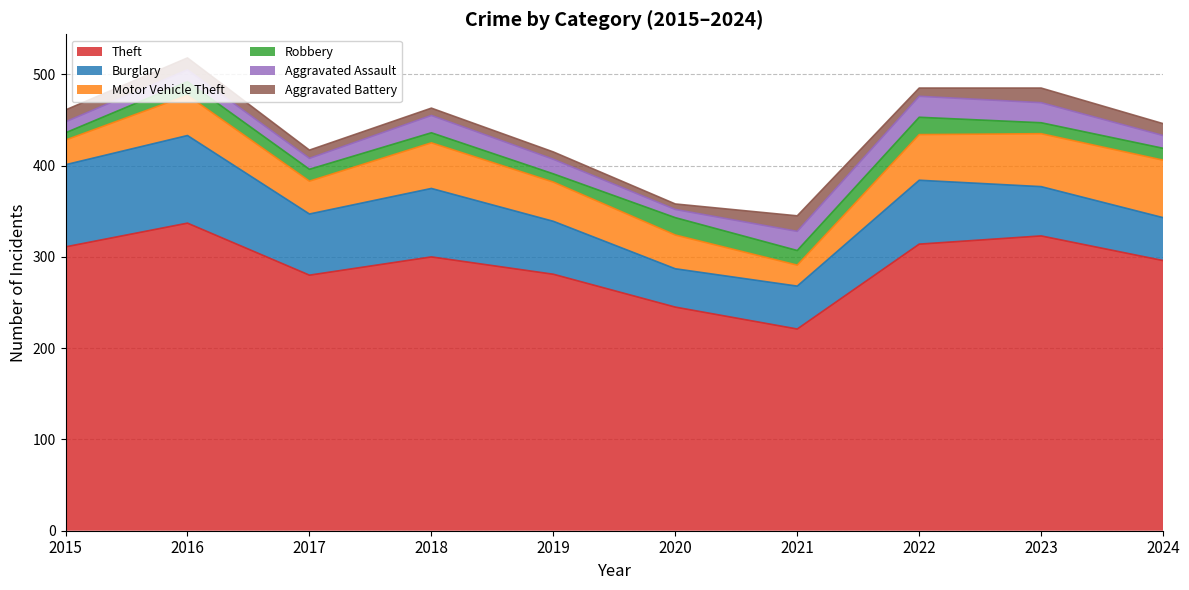

Is the value of Robbery at 2019 greater than the value of Motor Vehicle Theft at 2018?

No